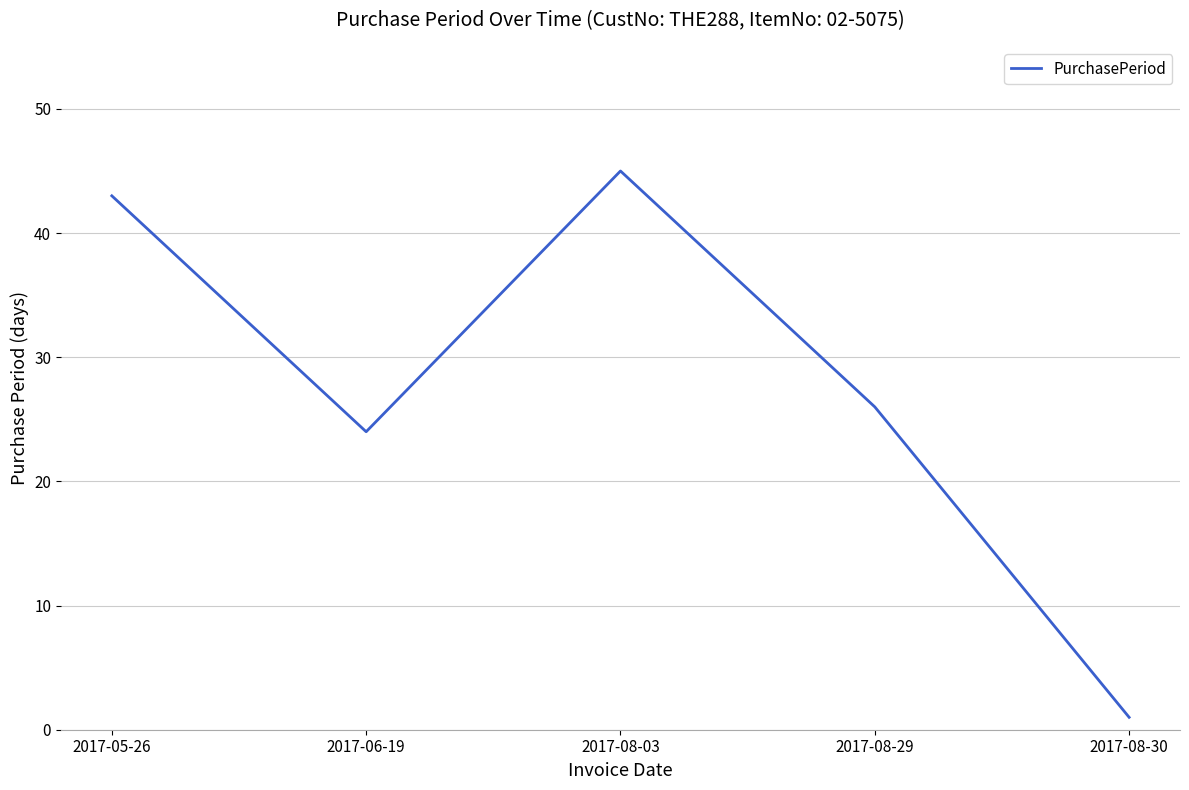

Reading left to right, transcribe all the data shown in this chart.

43	24	45	26	1